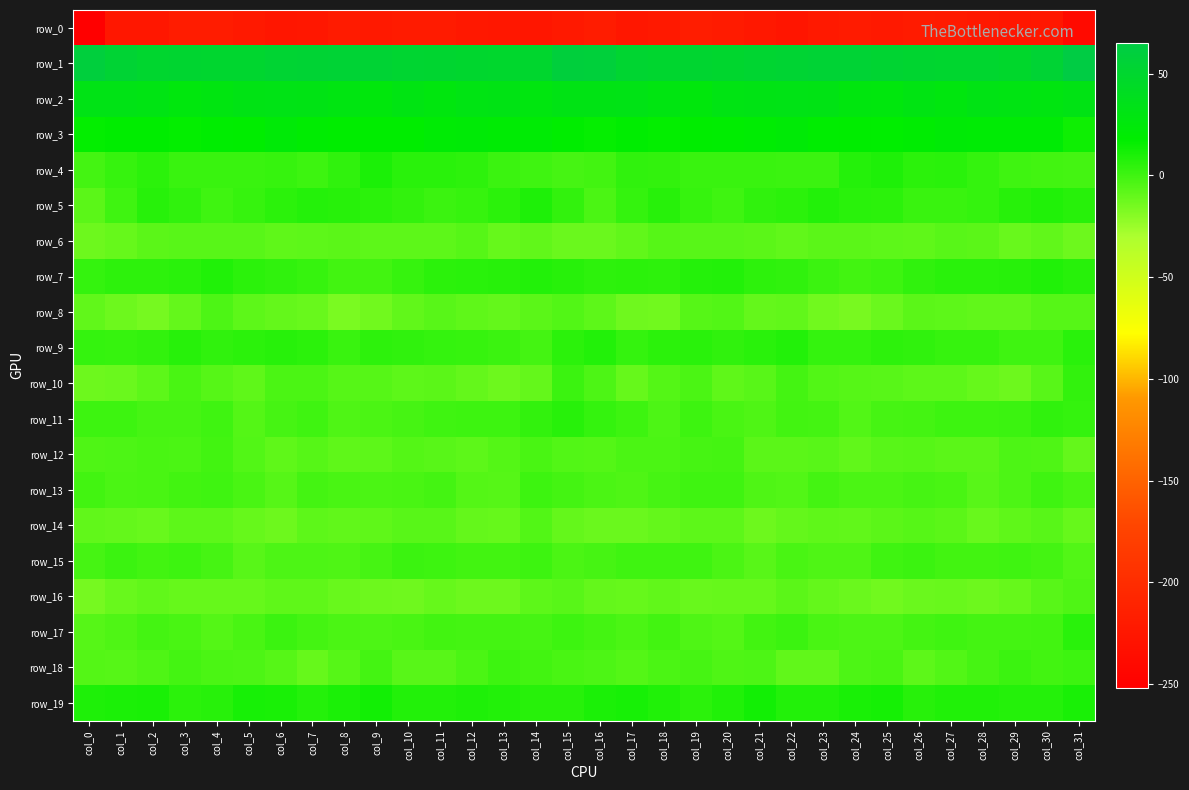

How many data points in row_12 are less than -5?

20